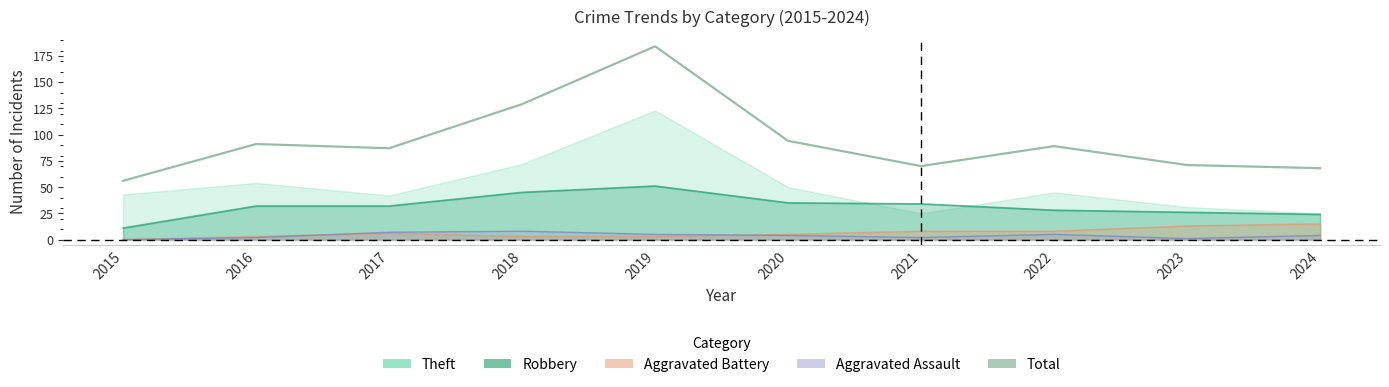

What is the minimum value shown in the chart?

56